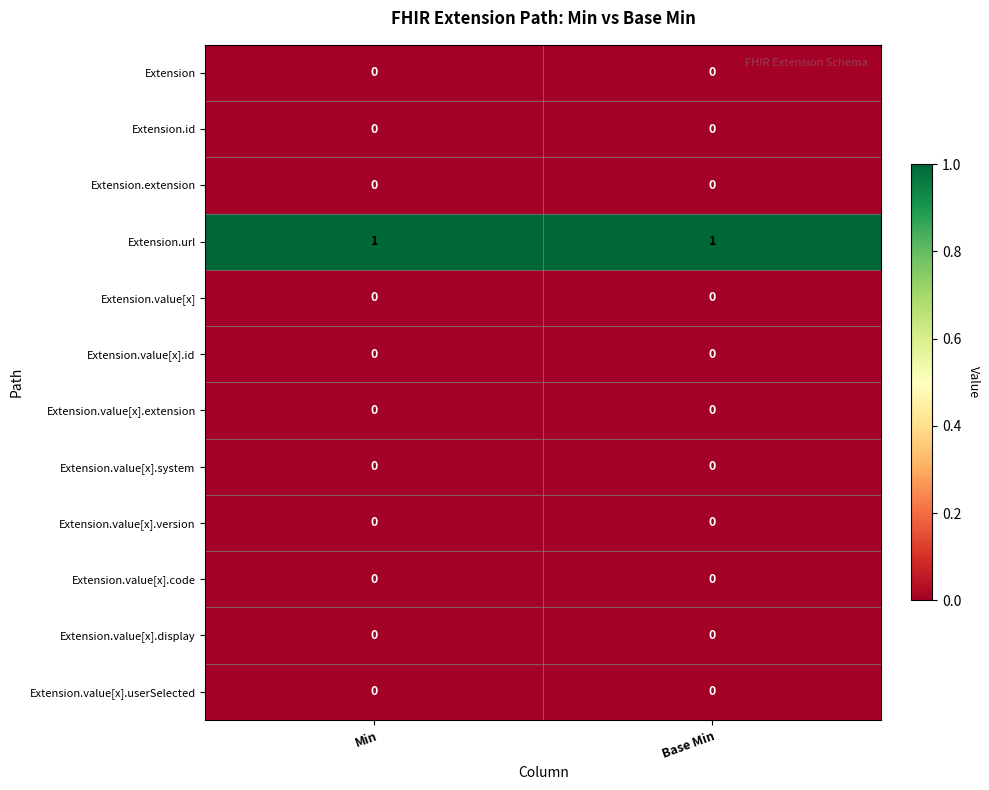

Is it true that Extension.value[x].extension equals 0 at Min?

True